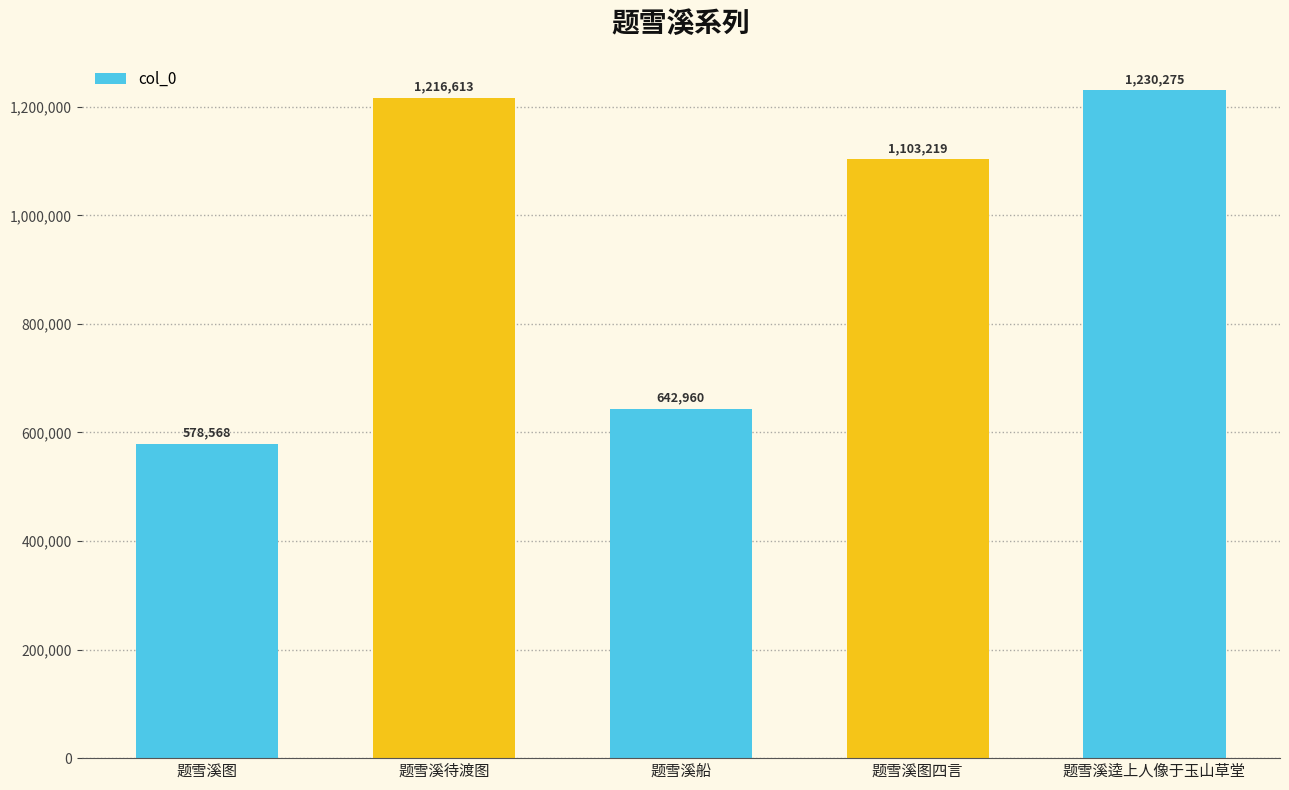

Approximately how many times larger is the value at 题雪溪船 compared to 题雪溪逵上人像于玉山草堂?

0.5